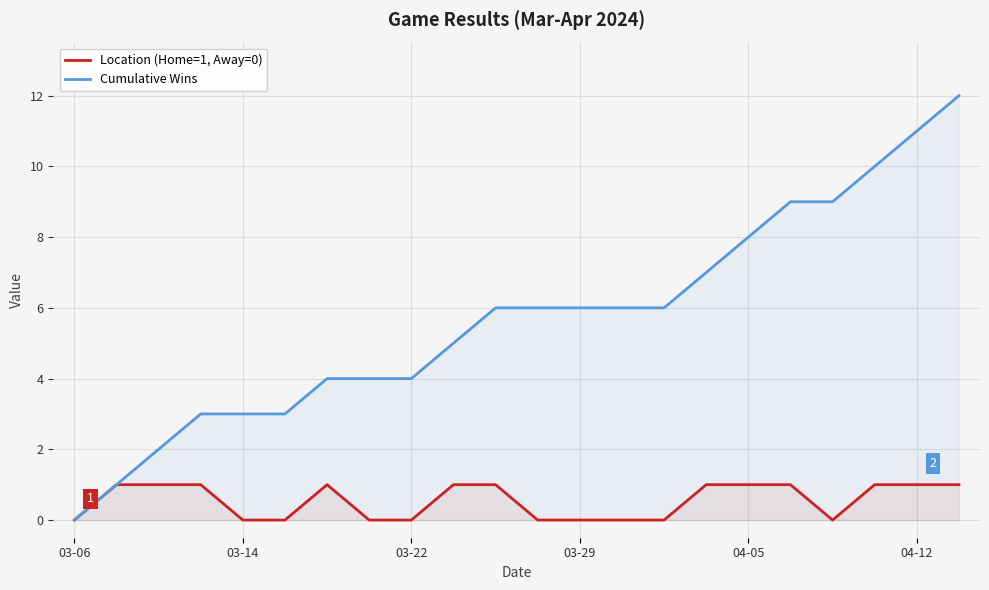

Count the number of categories in the chart.

22